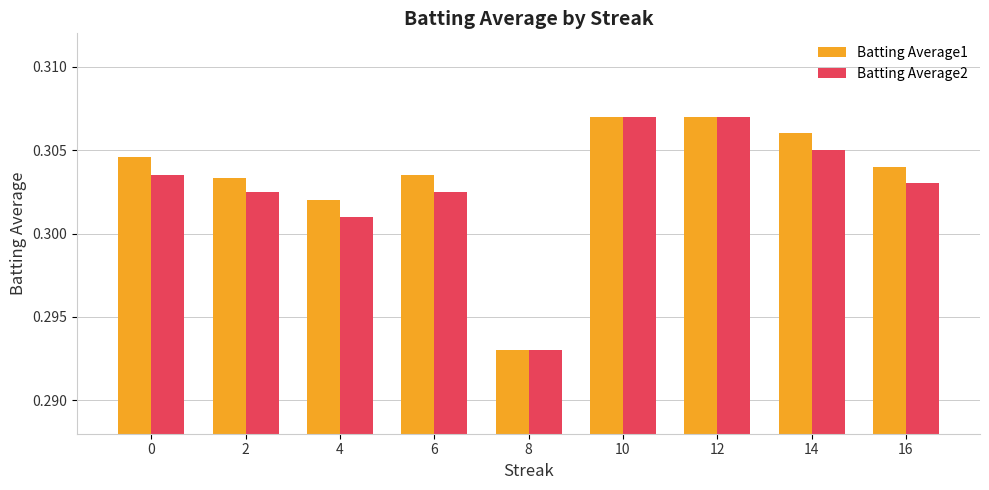

The value of Batting Average1 at 4 is 0.4. True or false?

False